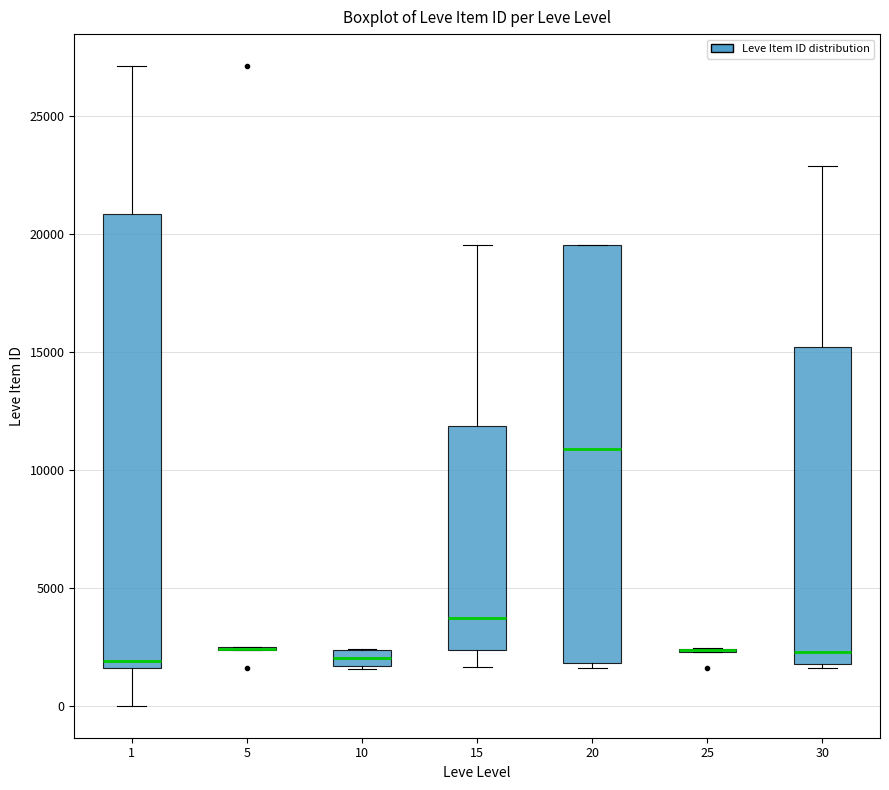

Which box is the tallest, from its lower edge to its upper edge?

1